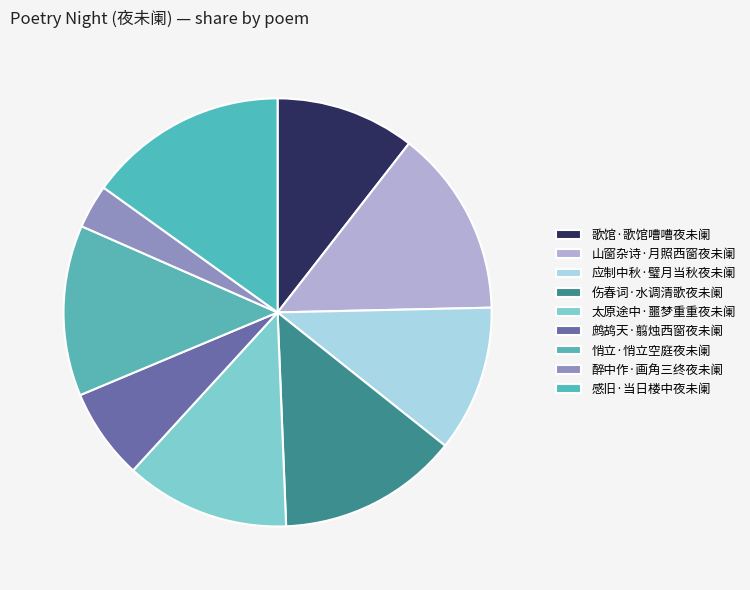

What is the change in value from 歌馆·歌馆嘈嘈夜未阑 to 鹧鸪天·翦烛西窗夜未阑?

-85752